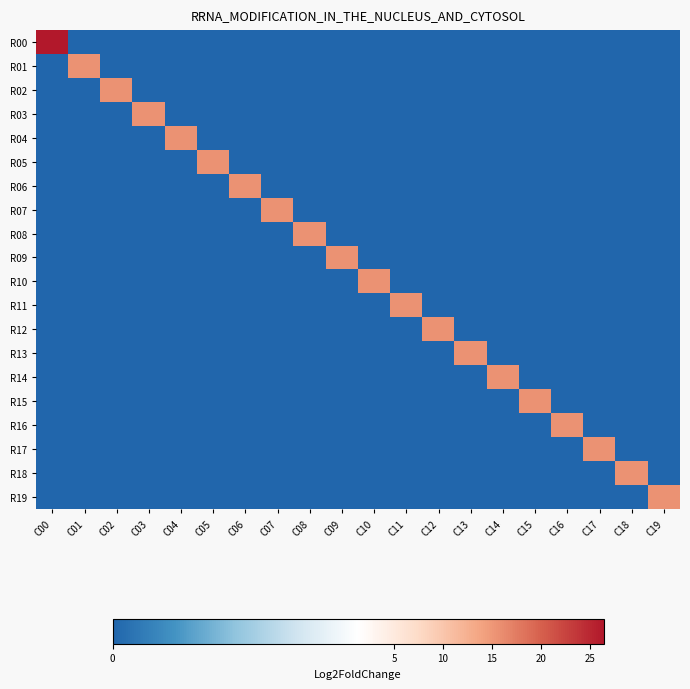

What is the spread (max minus min) of values at C14?

15.5